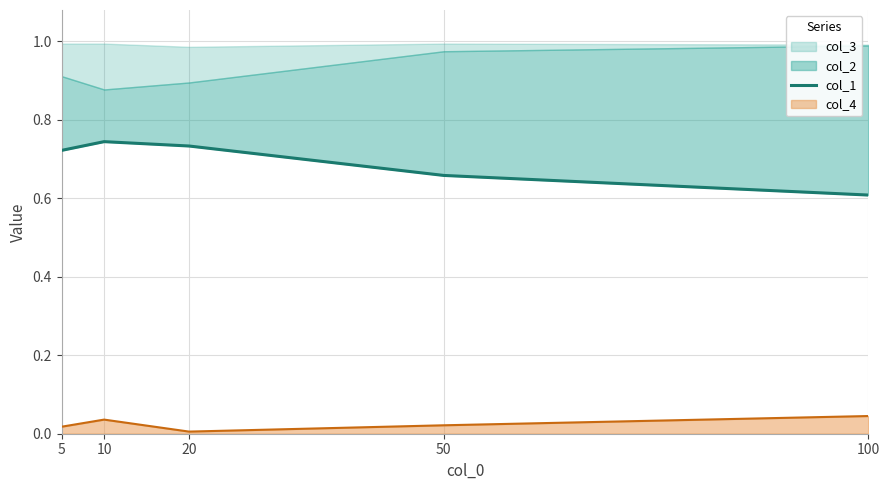

The col_4 series shows 0.1 at 10. True or false?

False